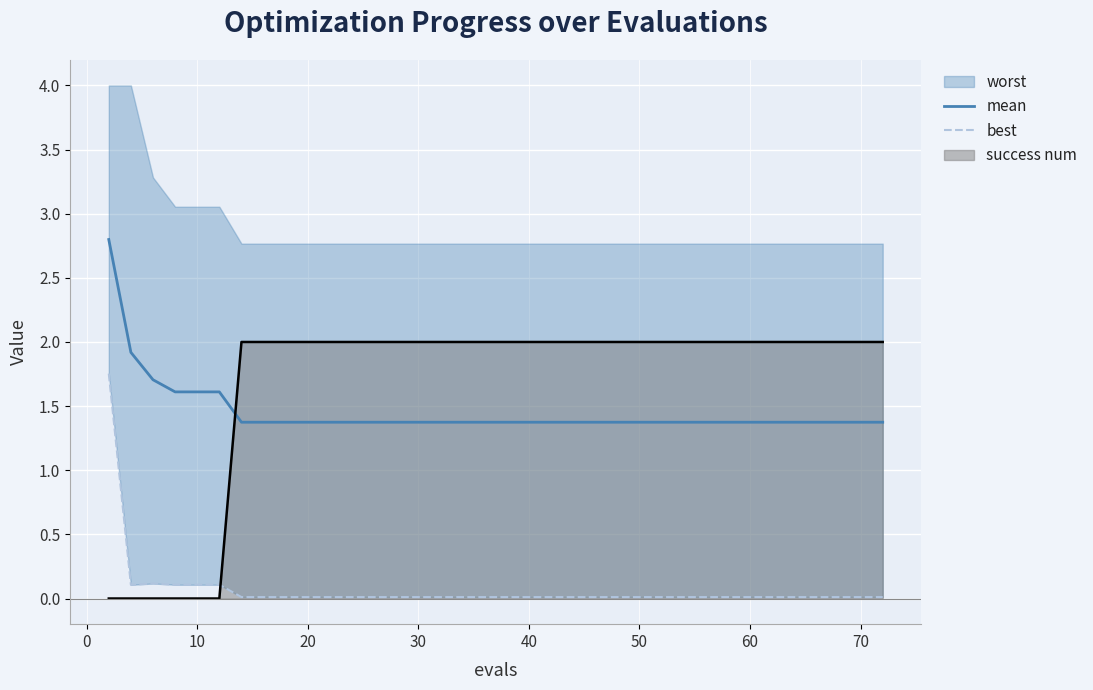

True or false: best and mean cross at least once.

False